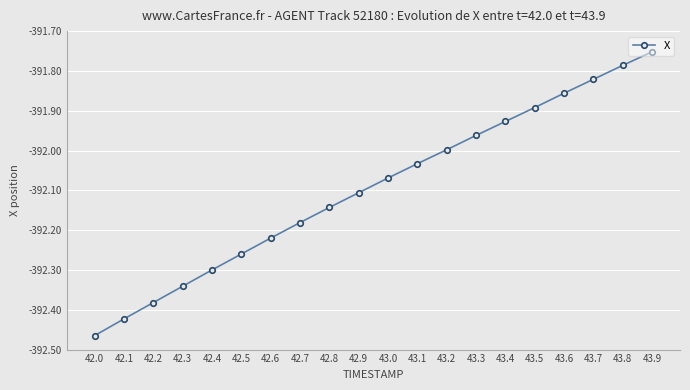

At which category does the chart reach its peak across all series?

43.9